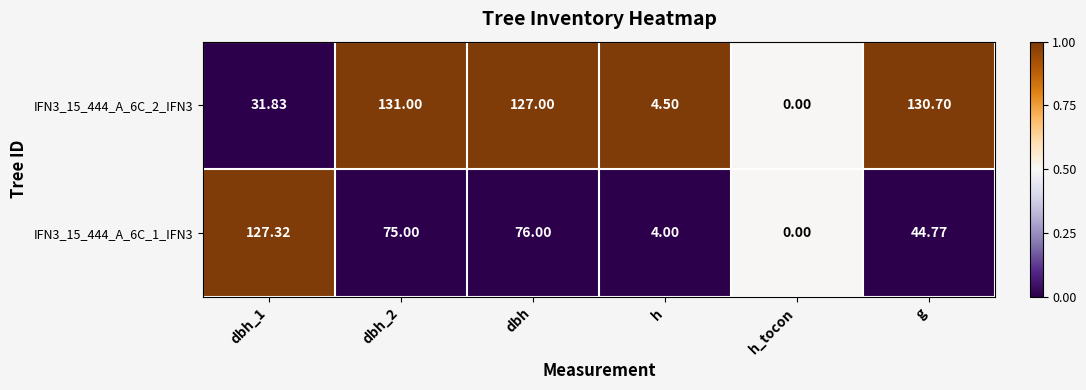

Is the value of IFN3_15_444_A_6C_2_IFN3 at dbh_1 greater than the value of IFN3_15_444_A_6C_1_IFN3 at h?

Yes